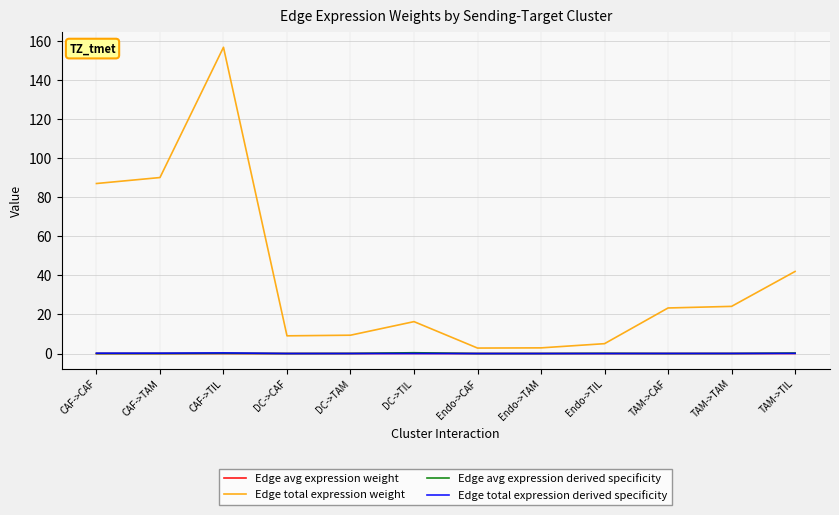

True or false: Edge avg expression weight has a value of 0.0 at TAM->TIL.

True